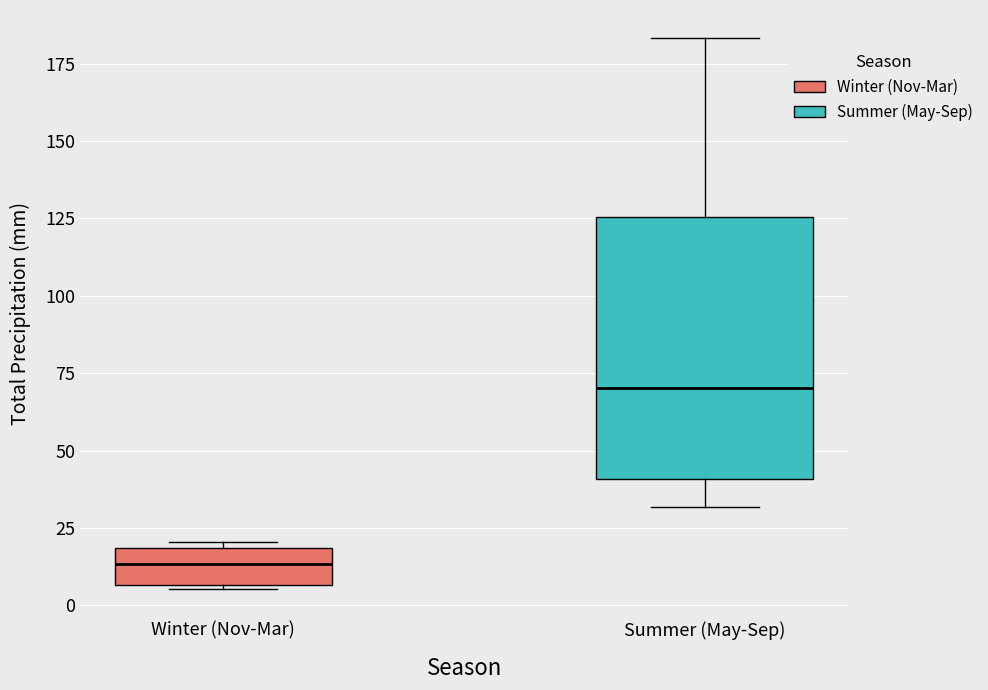

Where is the lower edge of the box for Summer (May-Sep) on the y-axis? The values are not printed on the chart, so give them approximately, as read against the axis.

40